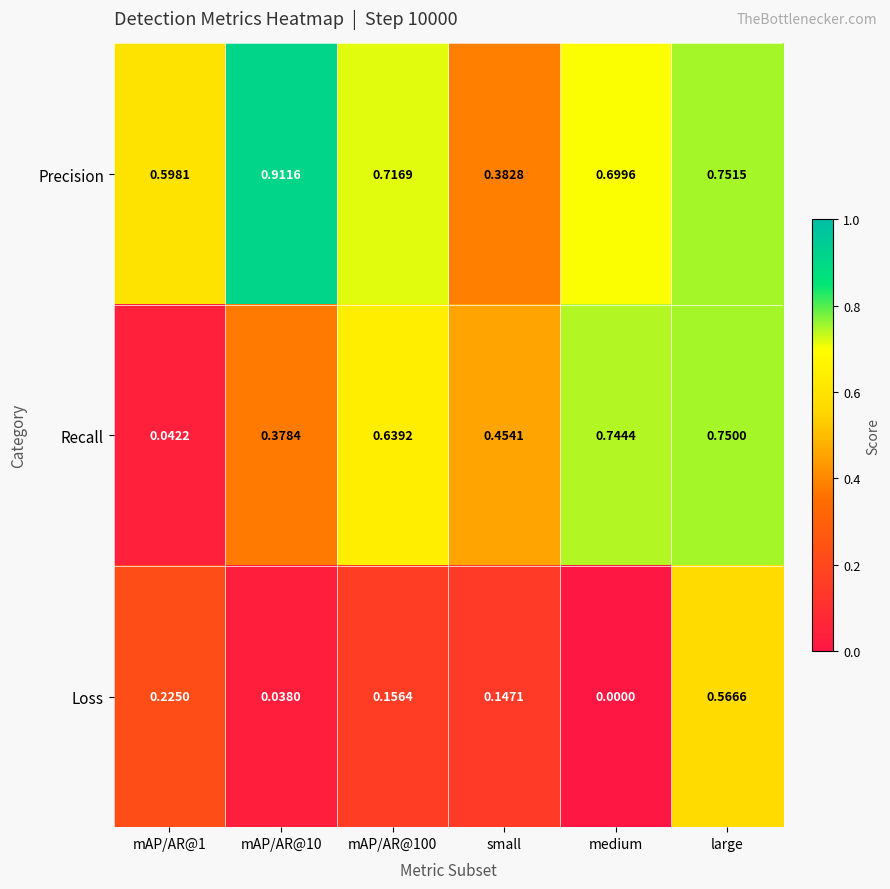

At which category does the chart reach its peak across all series?

mAP/AR@10